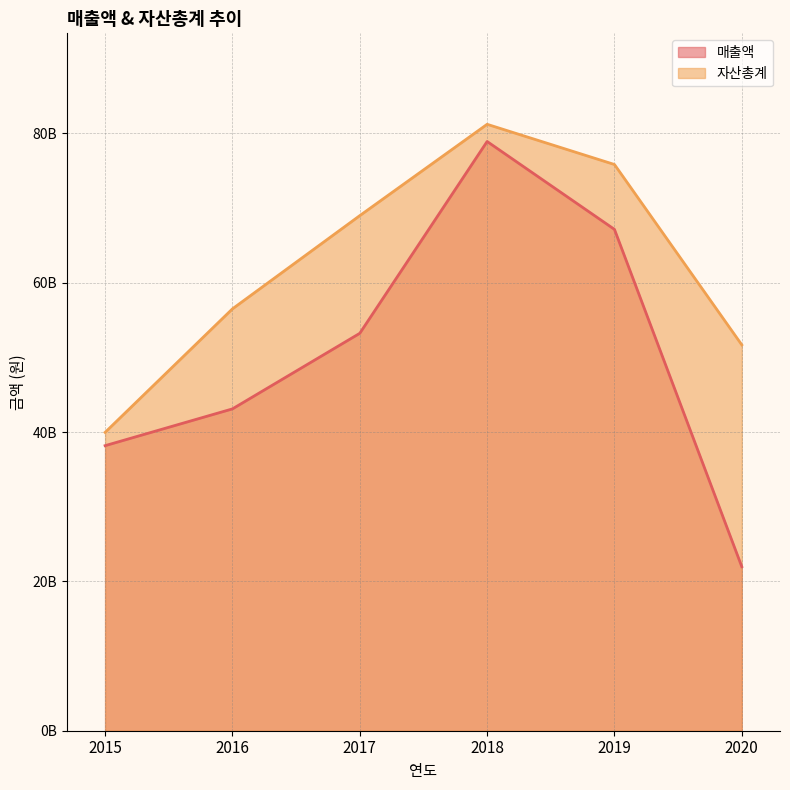

Reading right to left, transcribe all the data shown in this chart.

매출액: 21967038495	67147272930	78919135357	53228212108	43104877428	38179738433
자산총계: 51679169650	75838633862	81222066849	68988906517	56503232105	39958349024